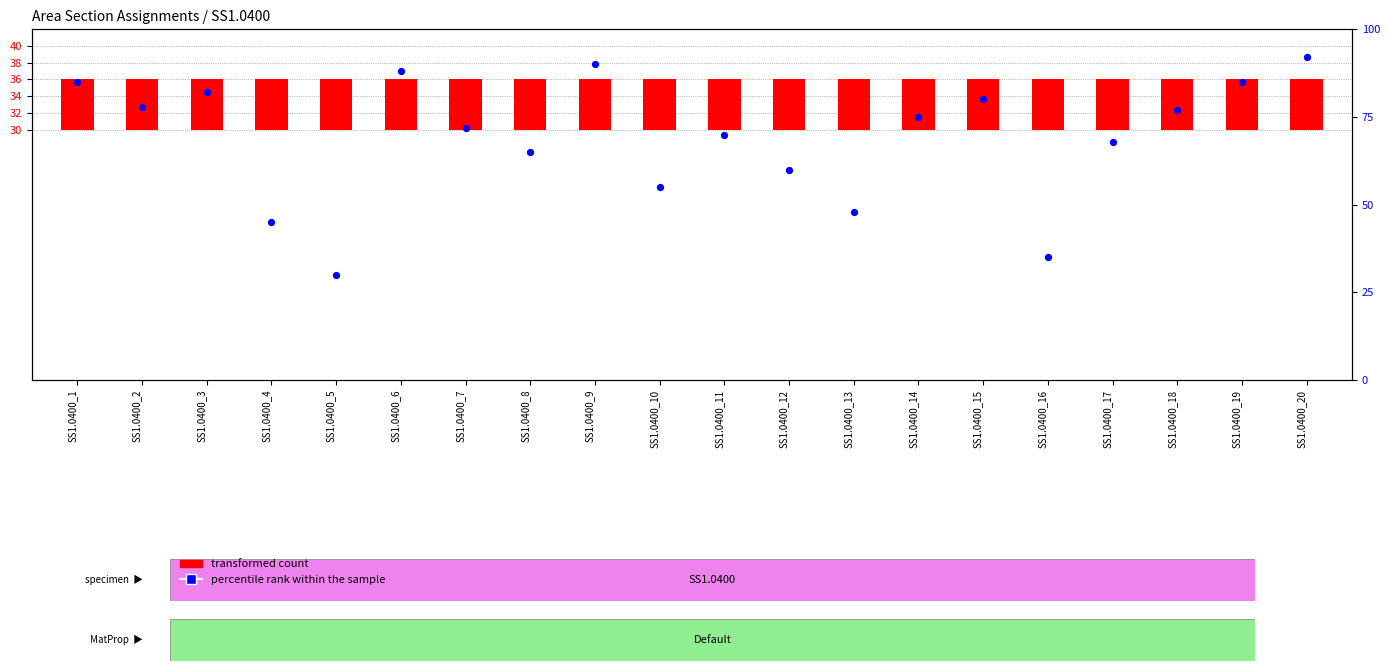

Which series has the largest Y range (max minus min)?

percentile rank within the sample